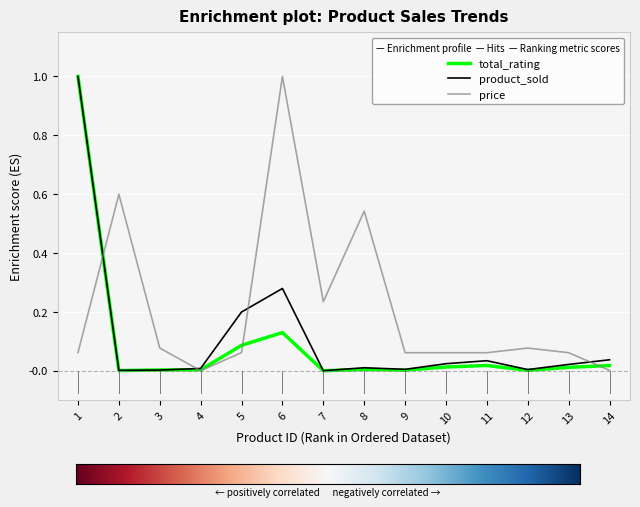

Is the value of total_rating at 10 greater than the value of price at 13?

No